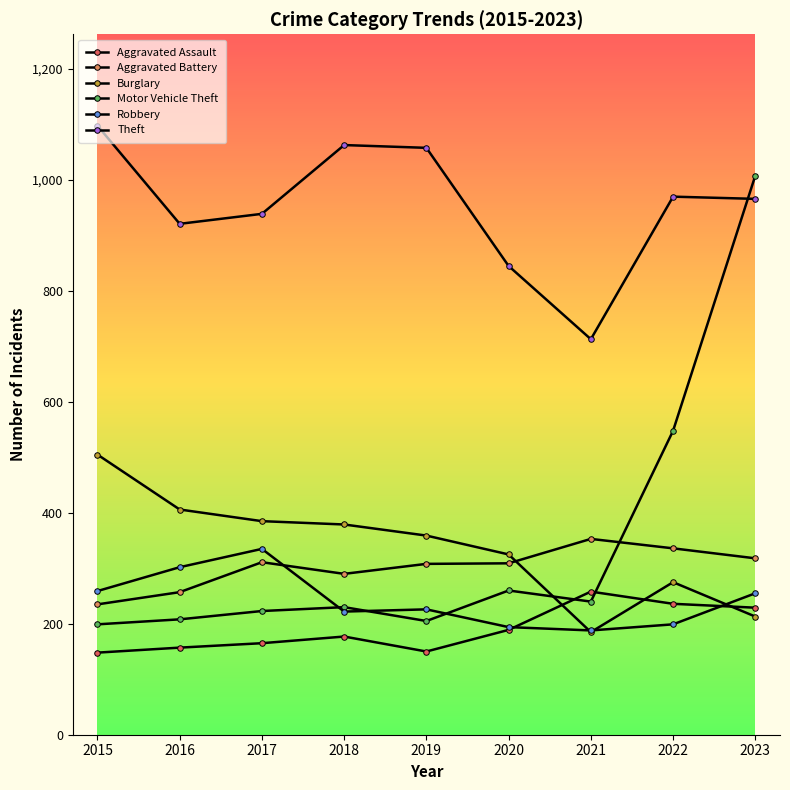

What is the sum of all Theft values?

8573